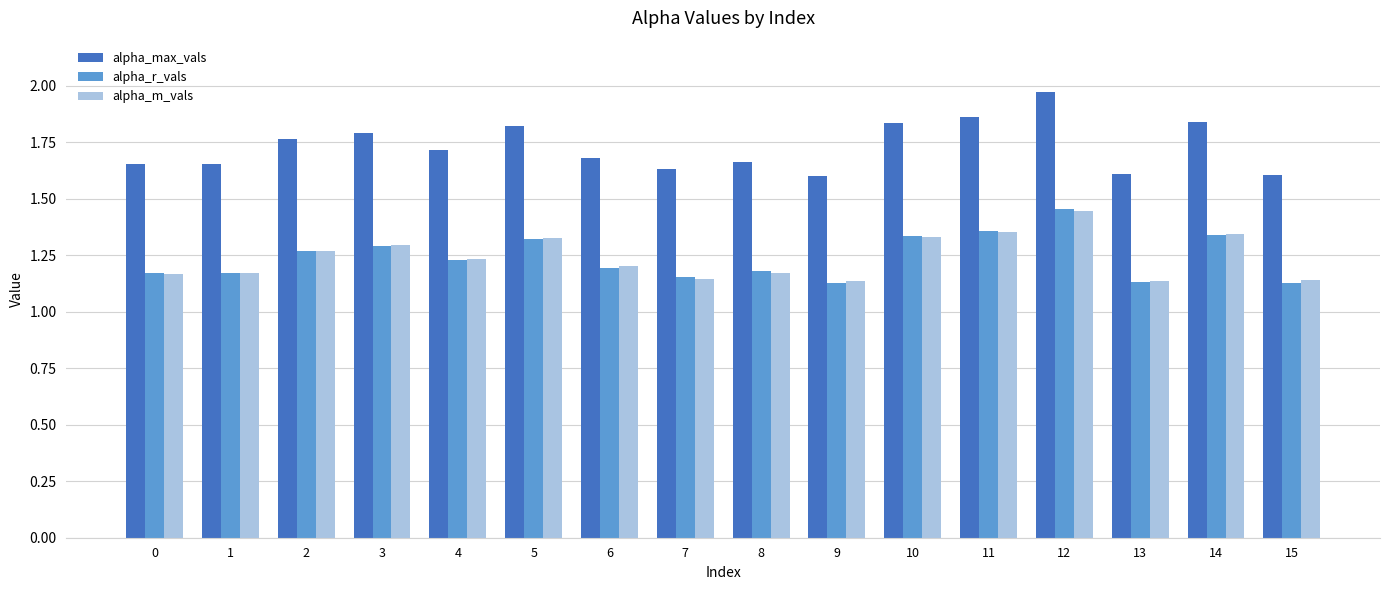

What is the sum of the alpha_m_vals values at 11 and 14?

2.7